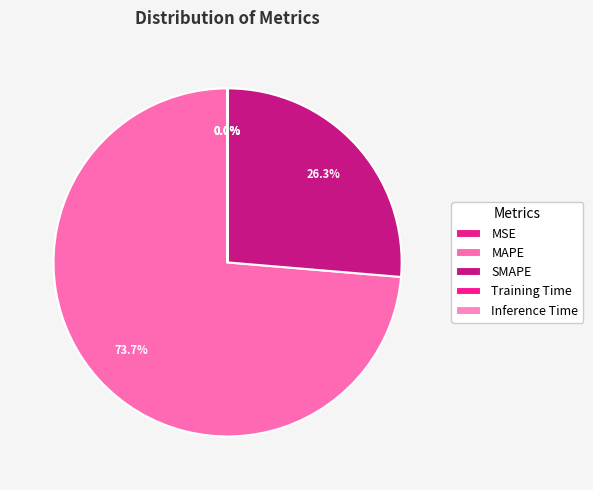

True or false: SMAPE accounts for 26% of the total.

True